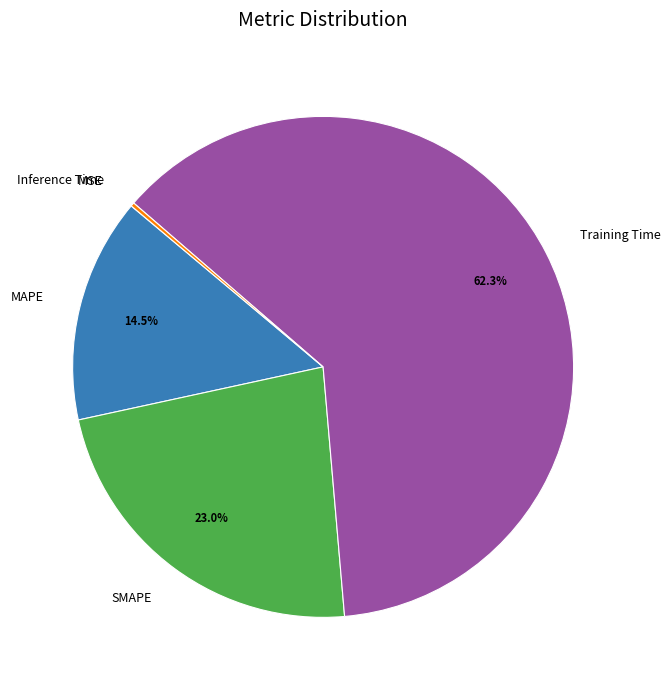

Which has a higher value, Training Time or SMAPE?

Training Time